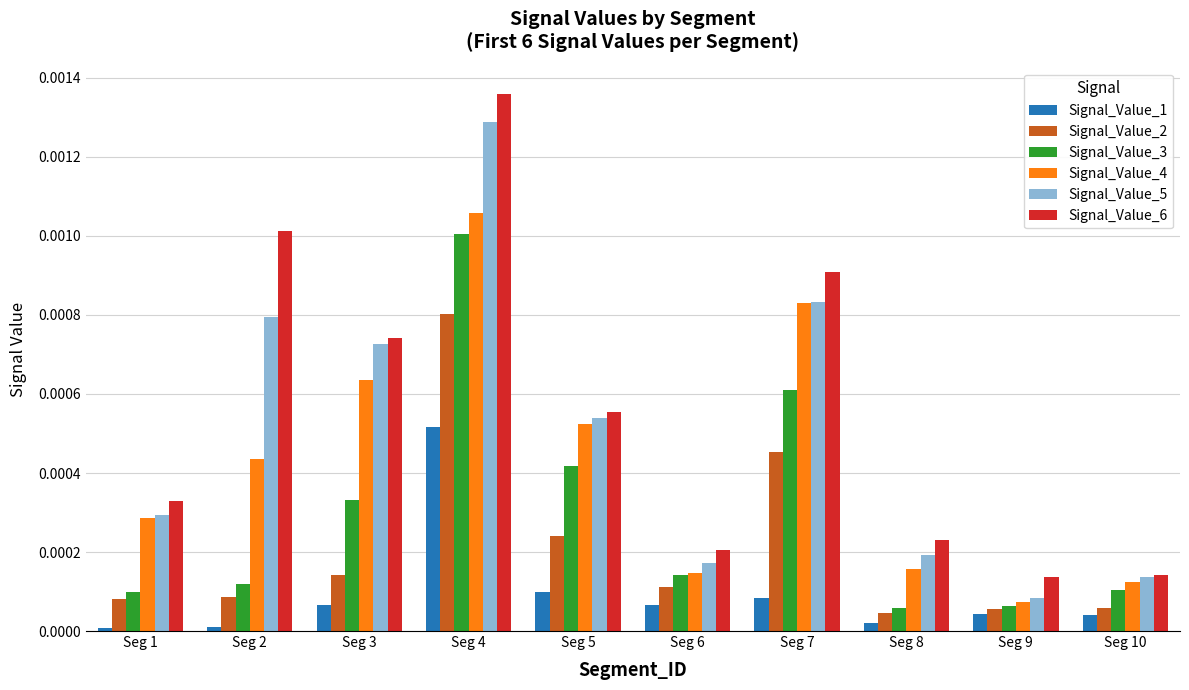

What are all the series names shown in the legend?

Signal_Value_1, Signal_Value_2, Signal_Value_3, Signal_Value_4, Signal_Value_5, Signal_Value_6